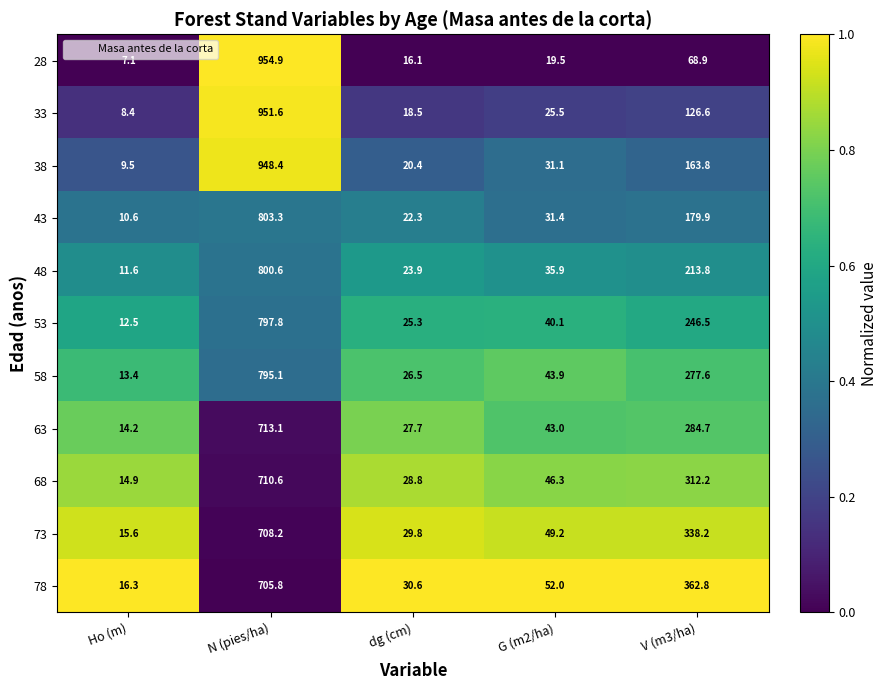

True or false: 78 has a value of 25.8 at Ho (m).

False